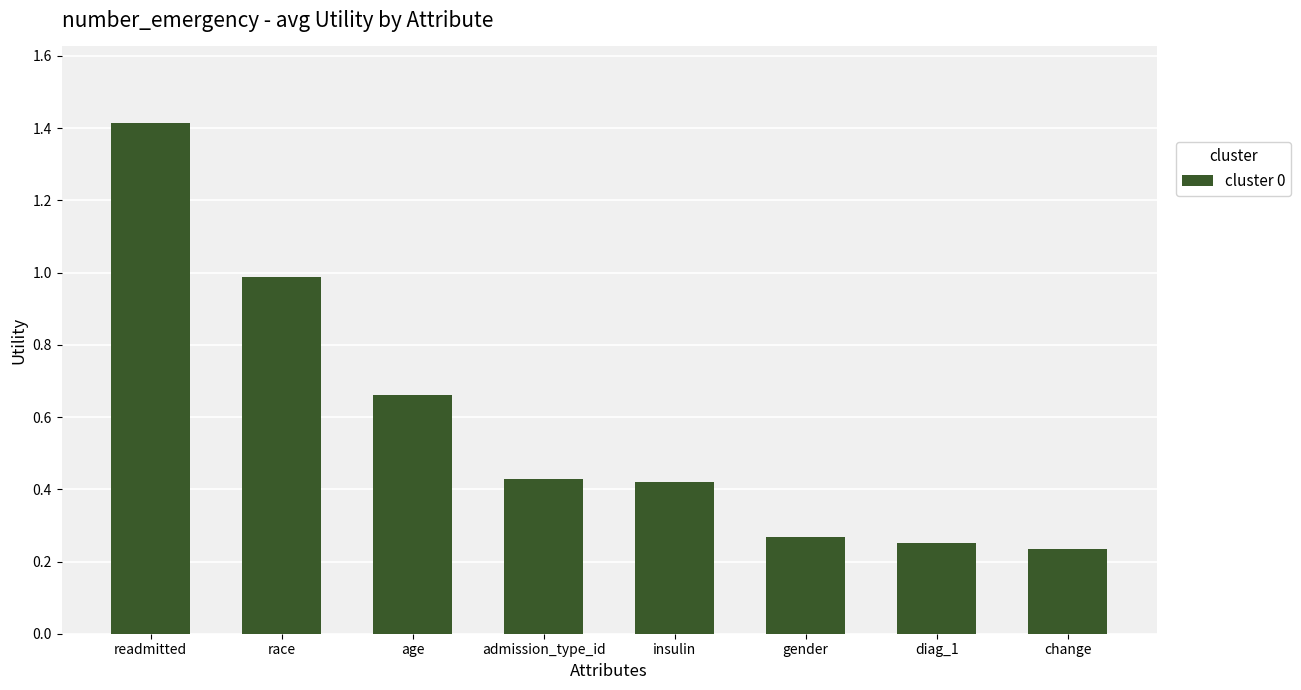

What is the change in value from readmitted to diag_1?

-1.2